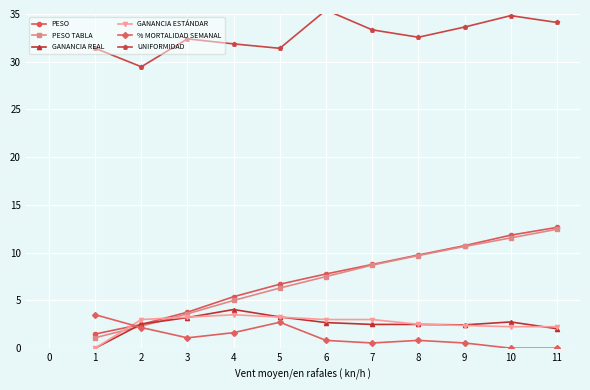

What is the difference between the maximum and second lowest values in the % MORTALIDAD SEMANAL series?

3.5